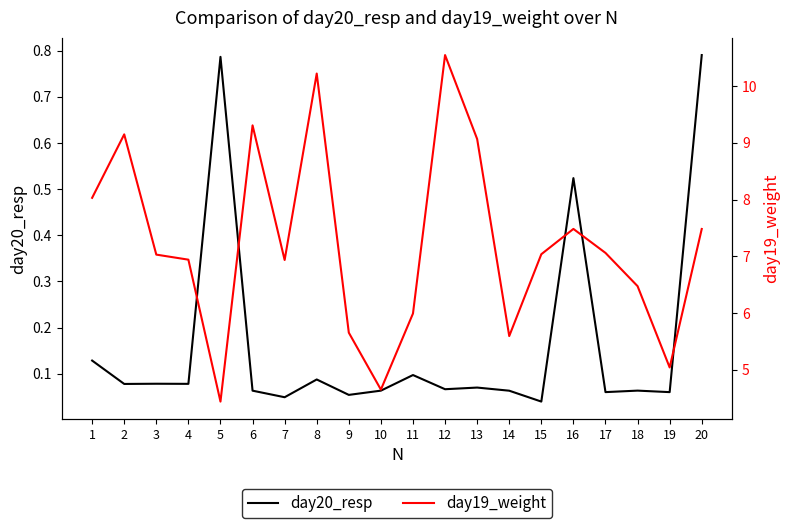

What is the approximate value of day20_resp at 12?

0.1